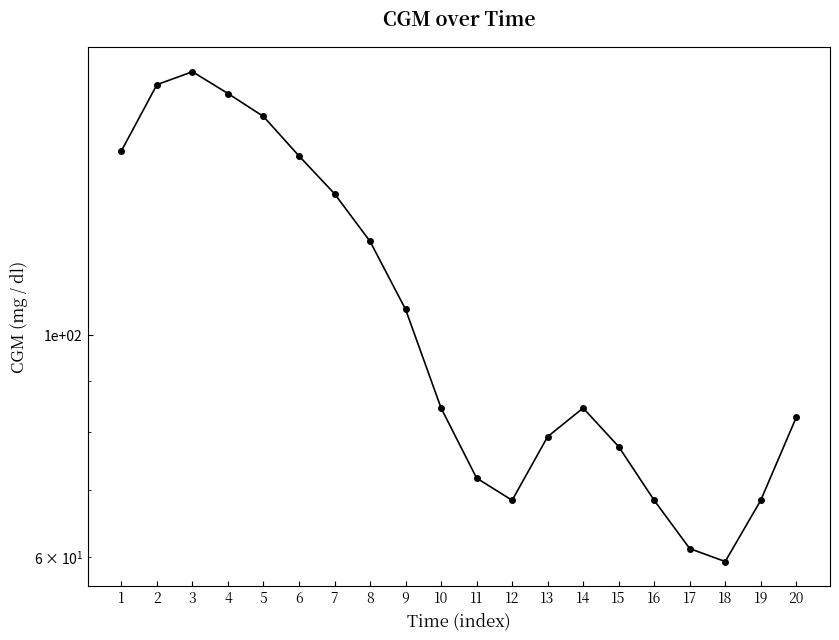

At which category does the chart reach its minimum across all series?

18